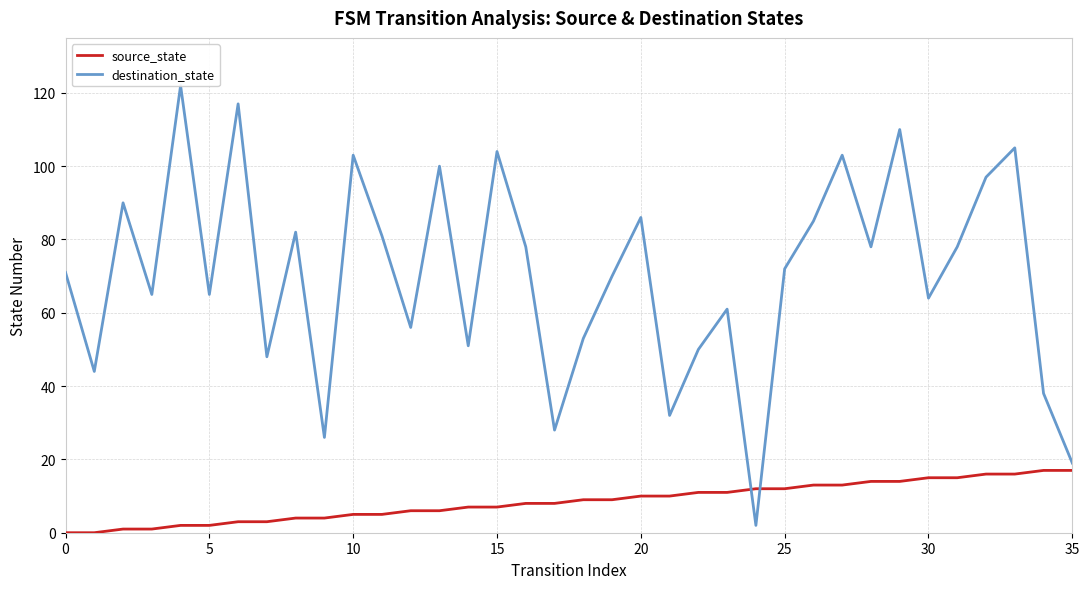

What is the sum of the source_state values at 34 and 25?

29